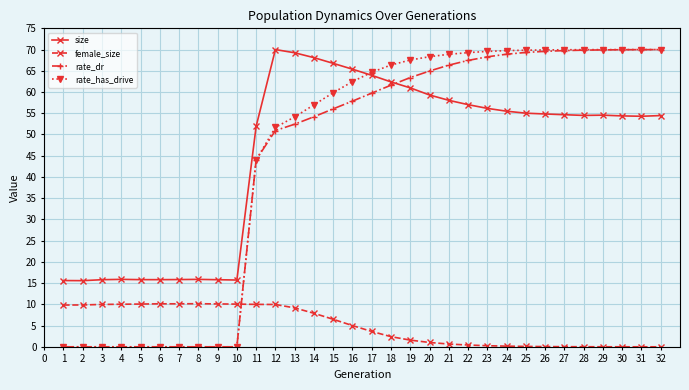

What are all the series names shown in the legend?

size, female_size, rate_dr, rate_has_drive